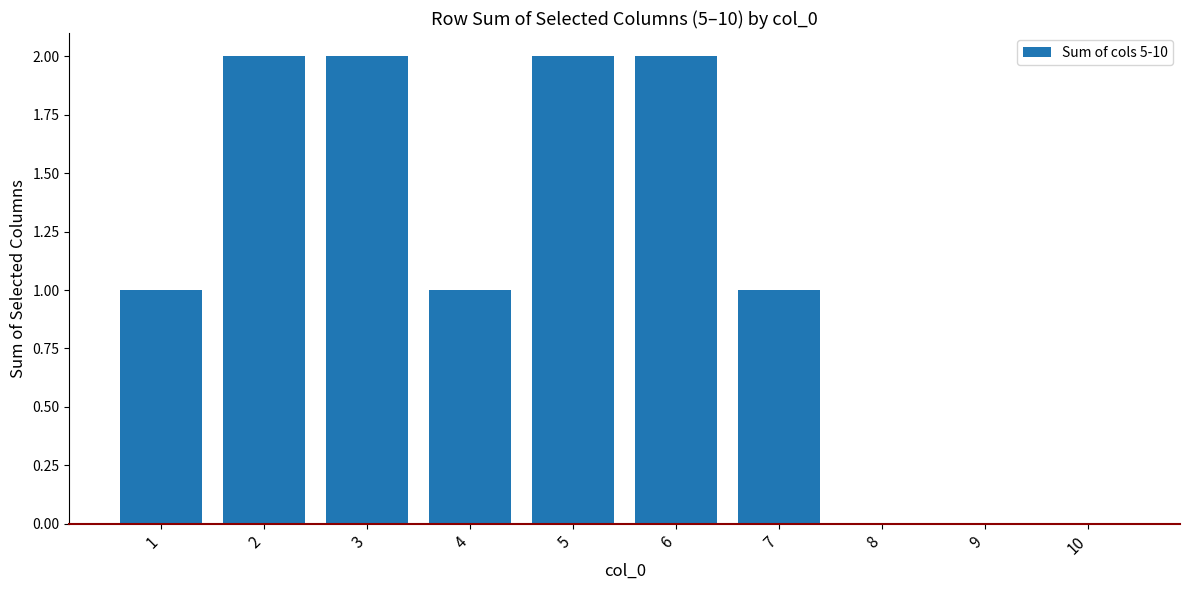

What is the greatest value displayed?

2